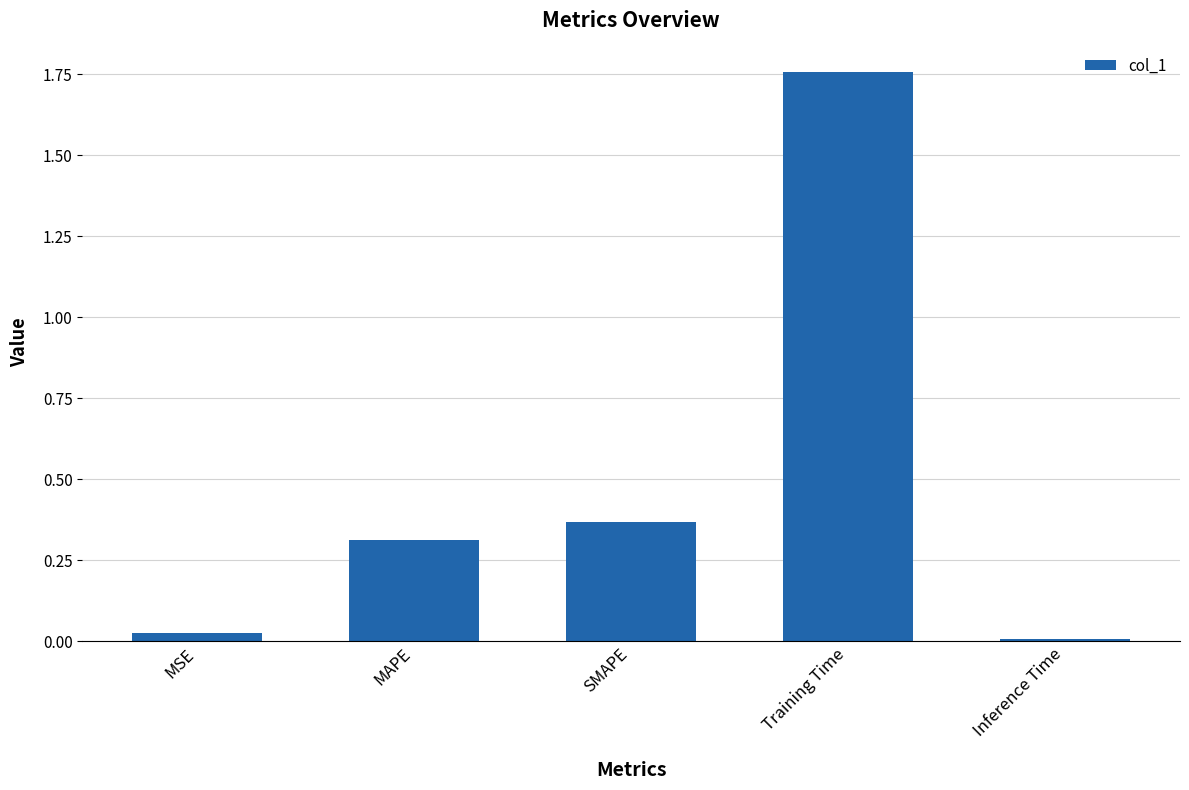

What value does the data have at MAPE?

0.3